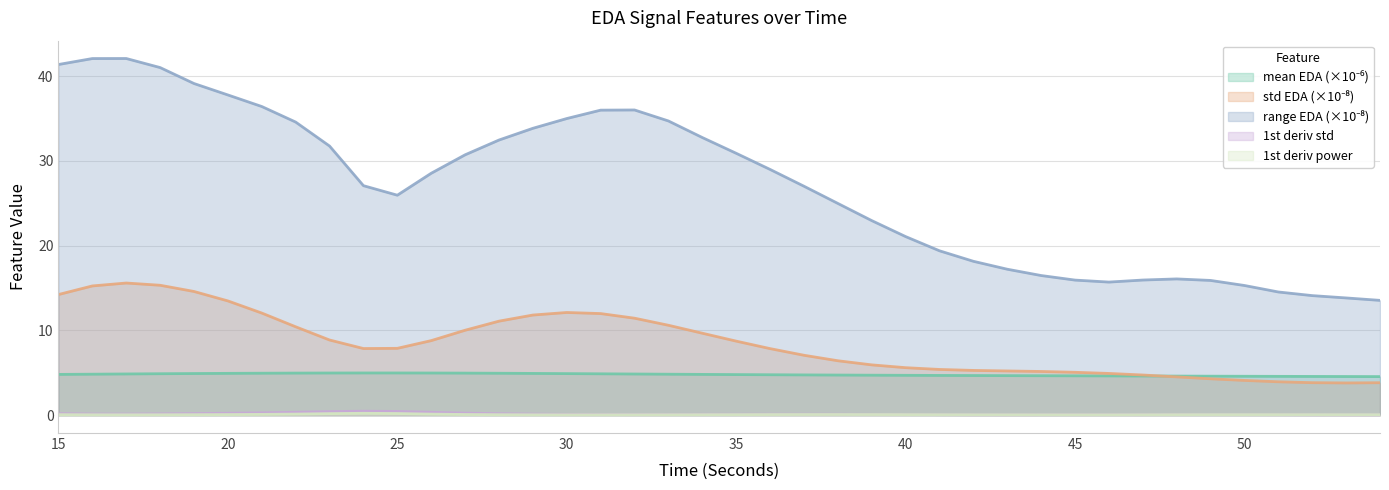

What is the difference between the second highest and second lowest values in the mean_EDA series?

0.4